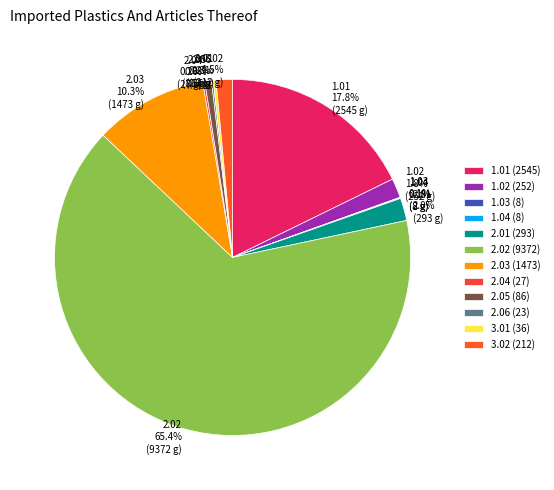

Which category has the biggest portion of the pie?

2.02